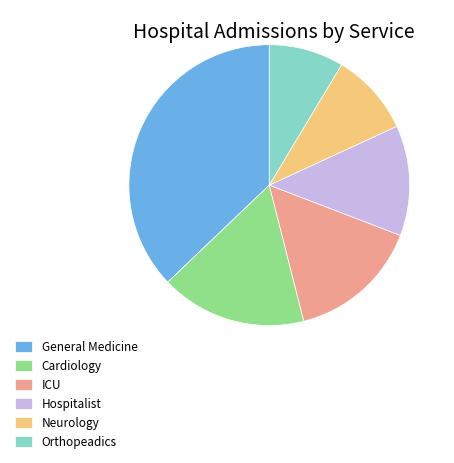

Which has a higher value, Hospitalist or Neurology?

Hospitalist